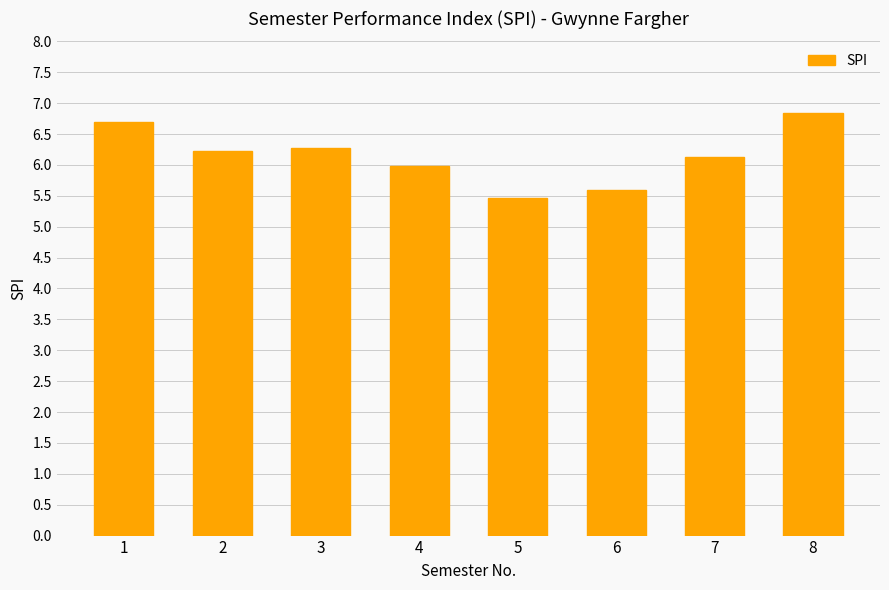

How many series are shown in this chart?

1